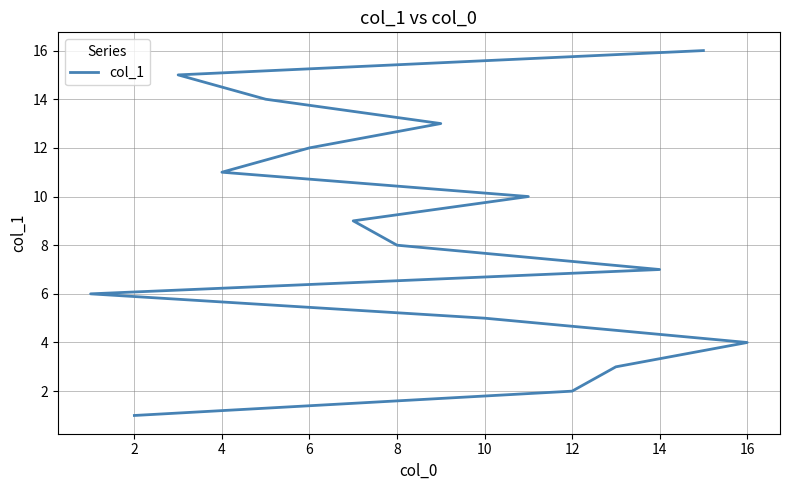

What is the difference between the second highest and minimum values?

14